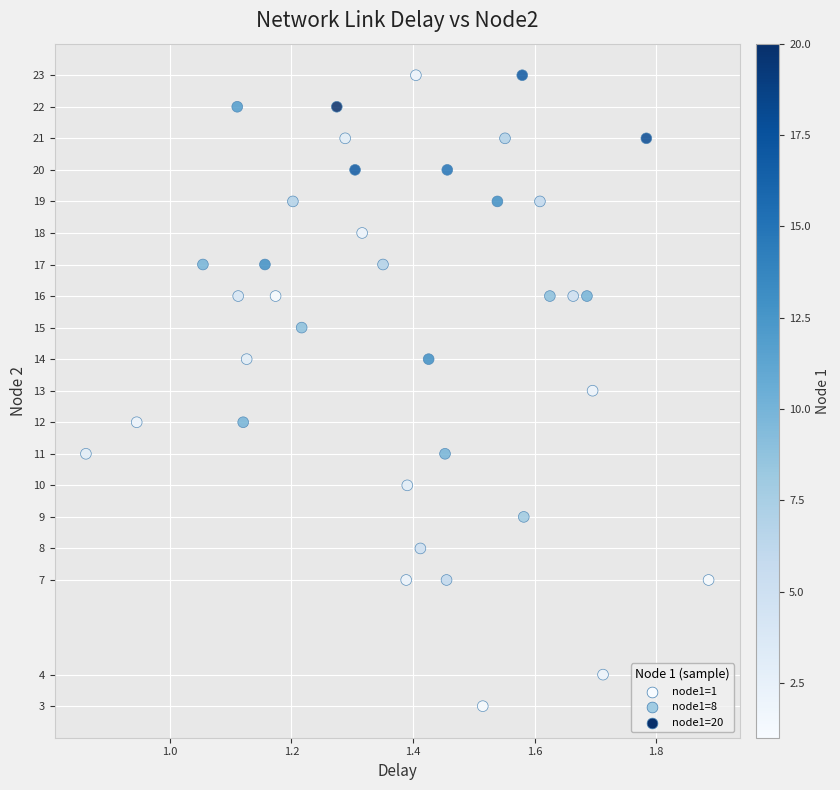

What is the range of Y values (max minus min)?

20